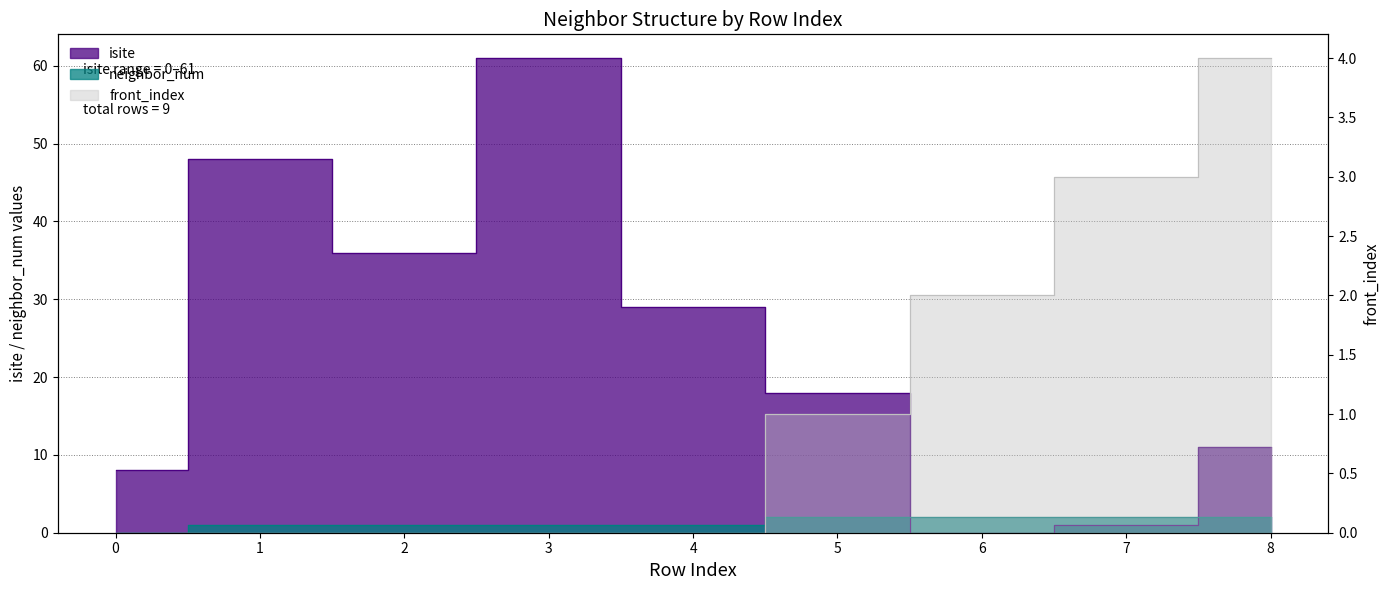

Is it true that isite equals 29 at 4?

True